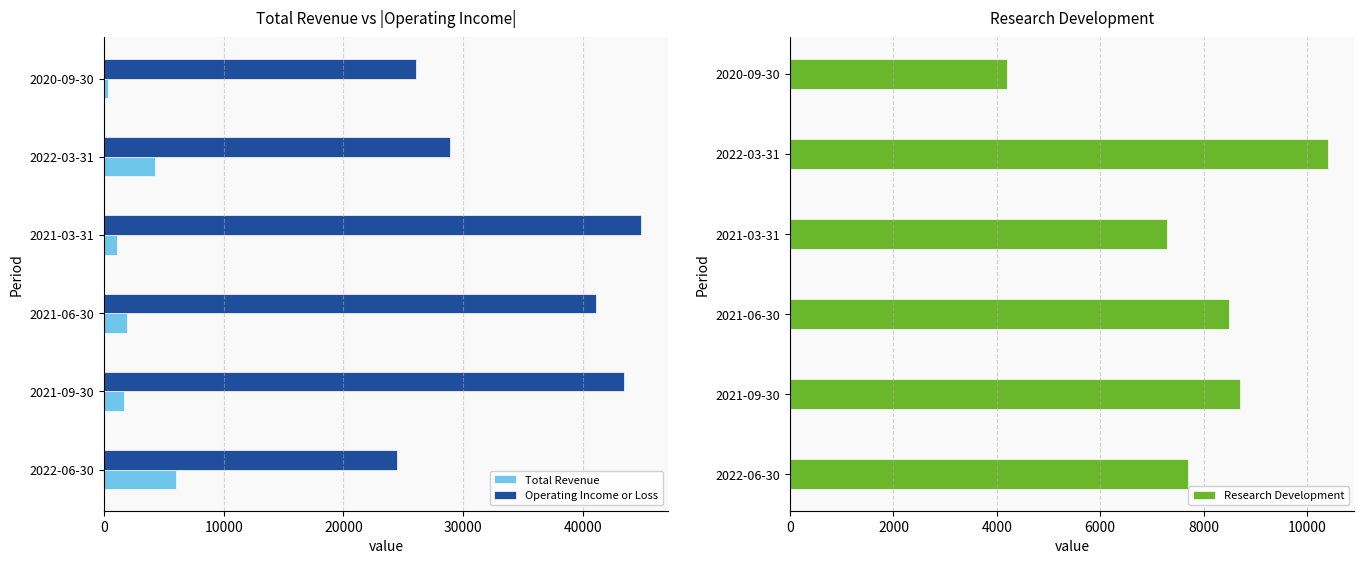

How many data points in Operating Income or Loss are above 41100?

2